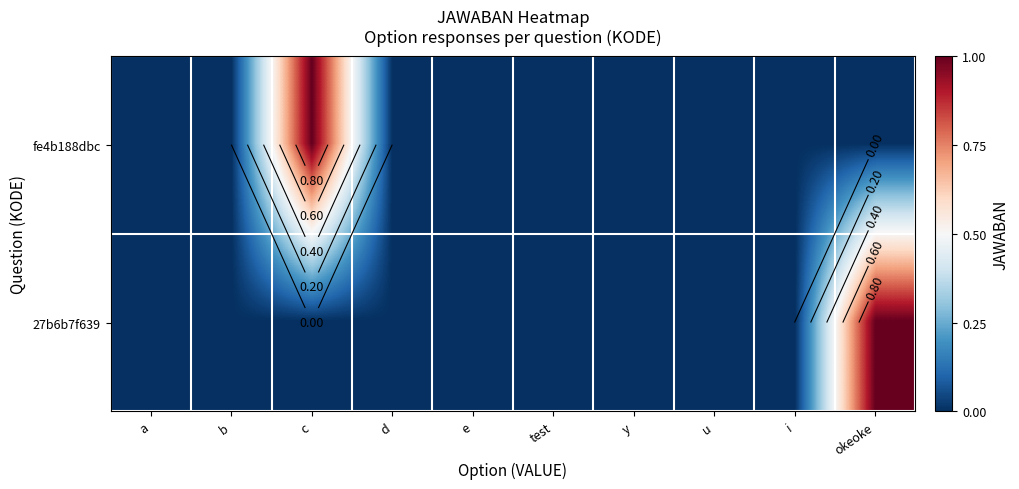

At how many categories does at least one series exceed 0?

2